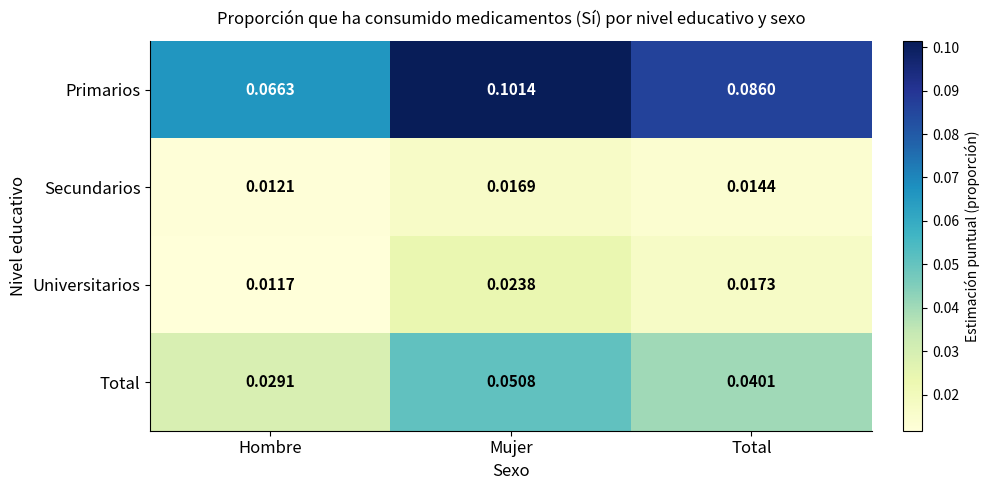

Rank the series at Mujer from lowest to highest value.

Secundarios, Universitarios, Total, Primarios